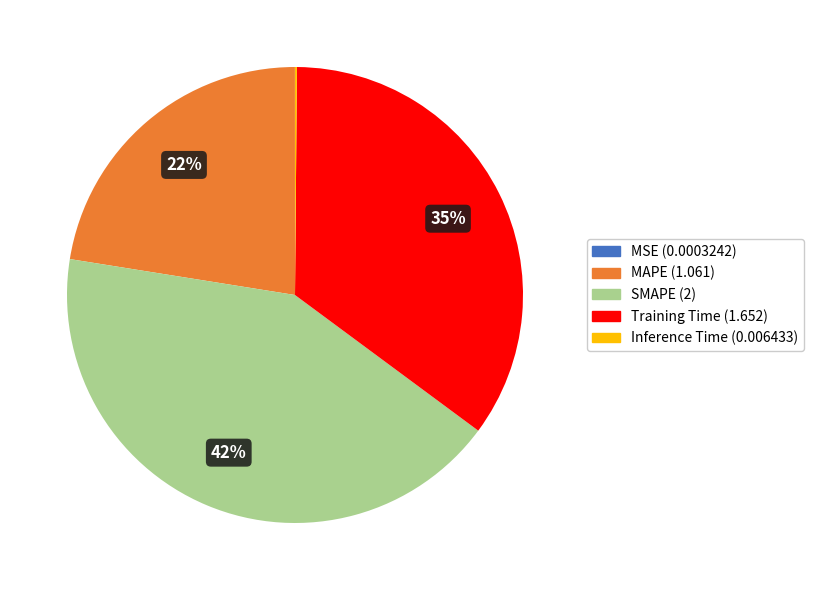

The MAPE slice represents 22% of the pie. True or false?

True